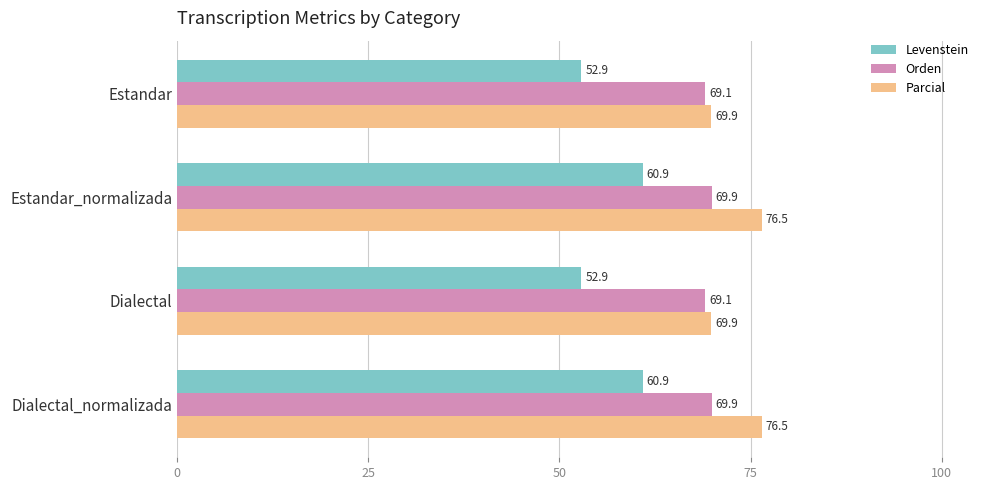

Which series has the largest total across all categories?

Parcial